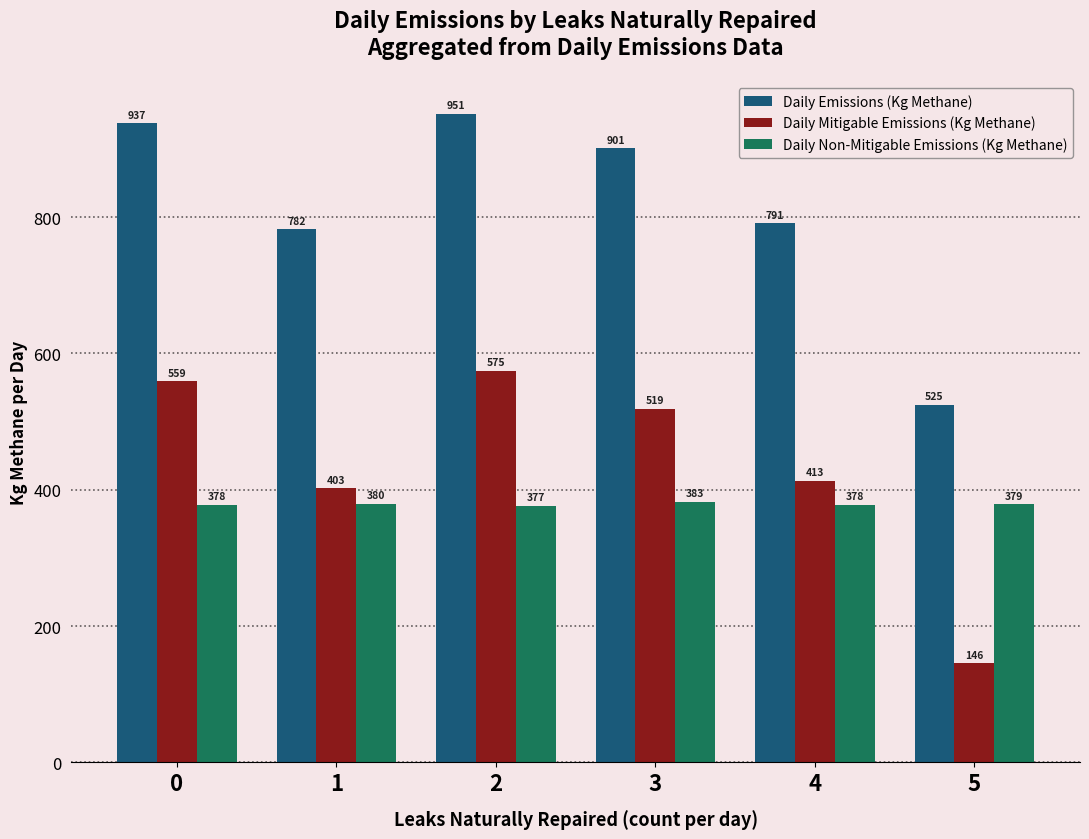

Is the value of Daily Mitigable Emissions (Kg Methane) at 0 greater than the value of Daily Non-Mitigable Emissions (Kg Methane) at 5?

Yes